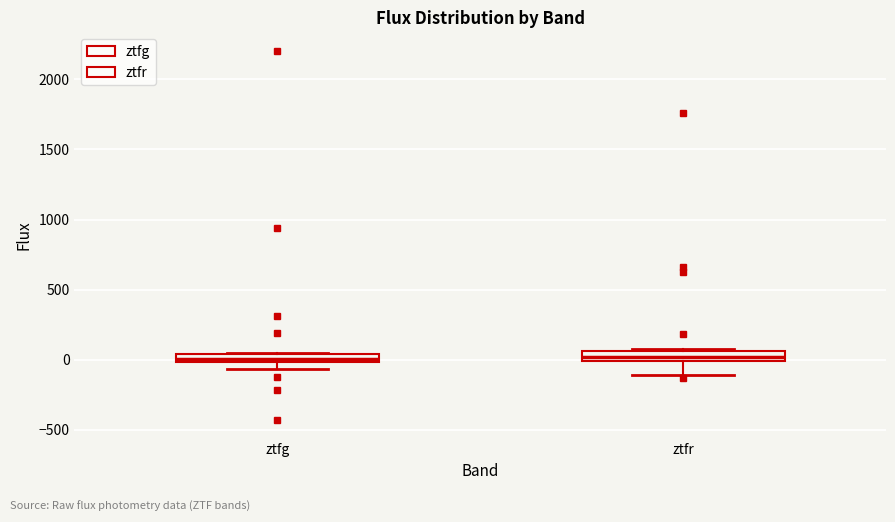

Where does the lower whisker of the box for ztfr end on the y-axis? The values are not printed on the chart, so give them approximately, as read against the axis.

-100